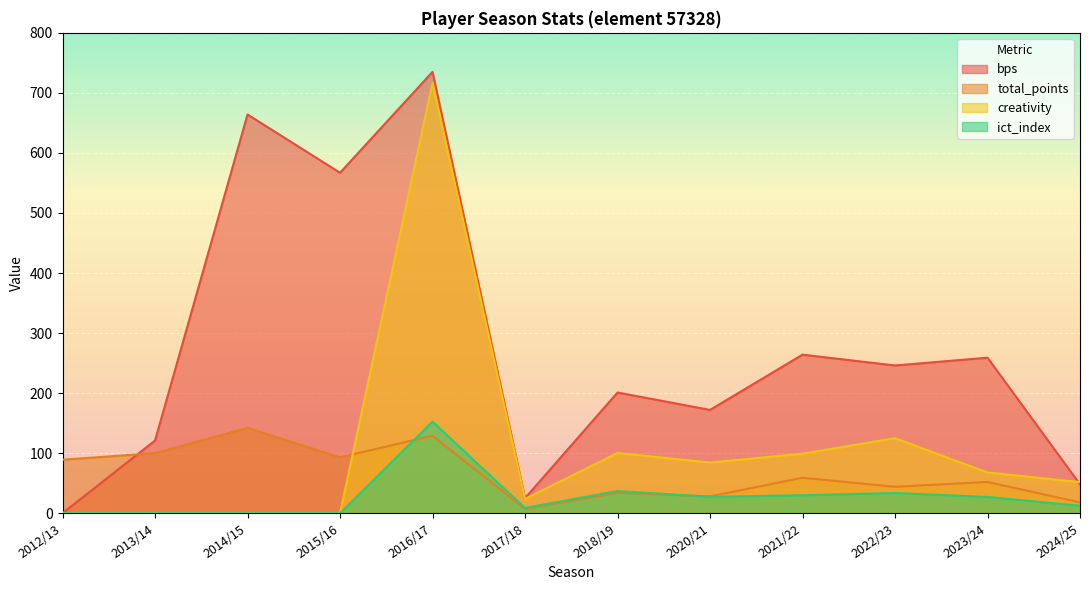

Rank the series at 2012/13 from lowest to highest value.

bps, creativity, ict_index, total_points